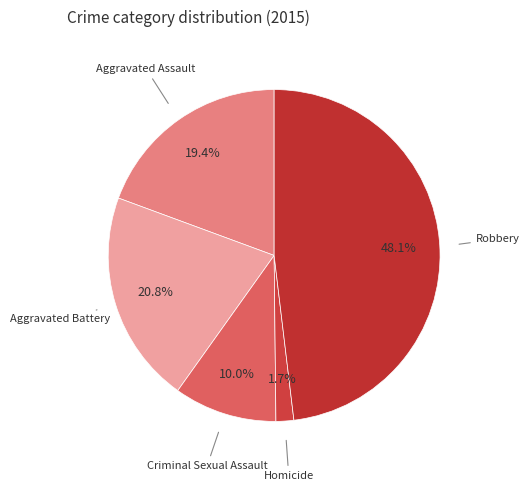

Does Aggravated Battery represent more than half of the total?

No